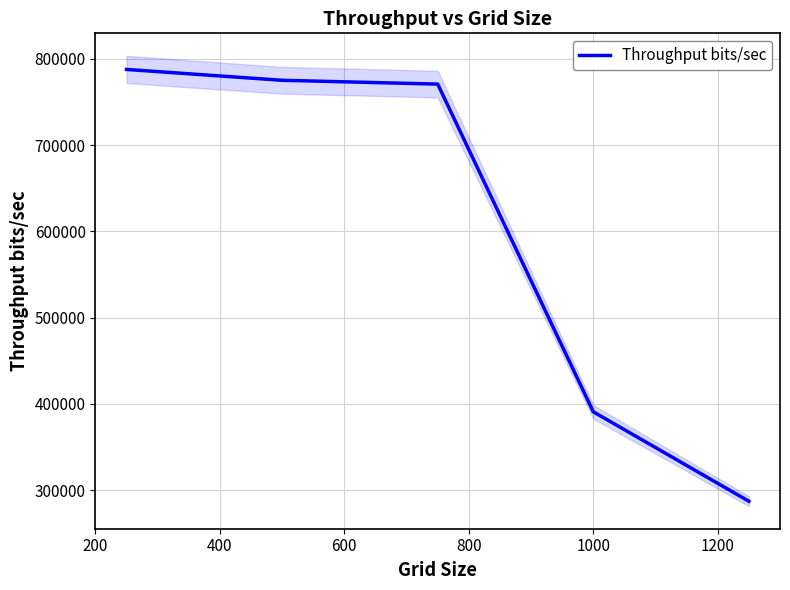

How many data points does each series have?

5